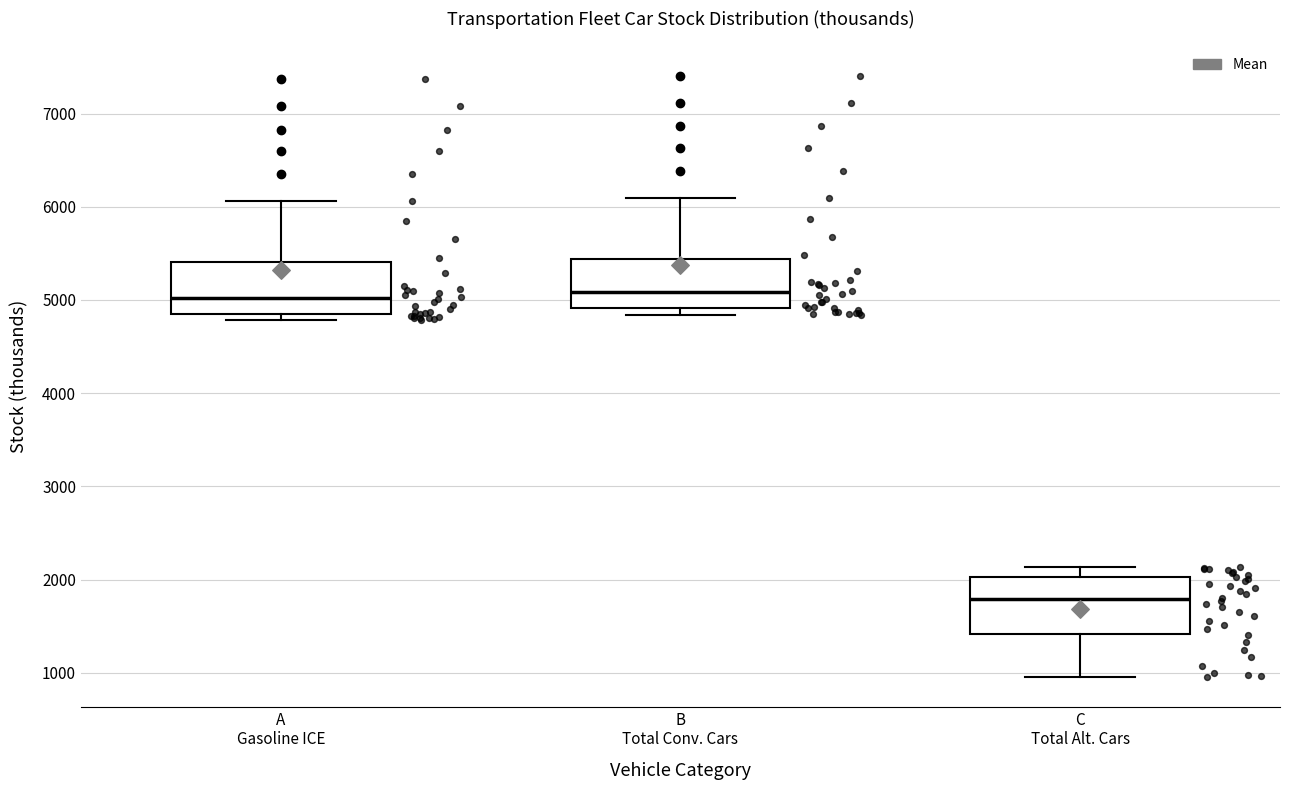

Reading left to right, transcribe this box plot: for each box, give where its median line is, the range the box spans, and where its two whiskers end, as read against the y-axis. The values are not printed on the chart, so give them approximately, as read against the axis.

A Gasoline ICE: median 5000, box 4800 to 5400, whiskers 4800 (just below the box's lower edge) to 6100
B Total Conv. Cars: median 5100, box 4900 to 5400, whiskers 4800 to 6100
C Total Alt. Cars: median 1800, box 1400 to 2000, whiskers 1000 to 2100